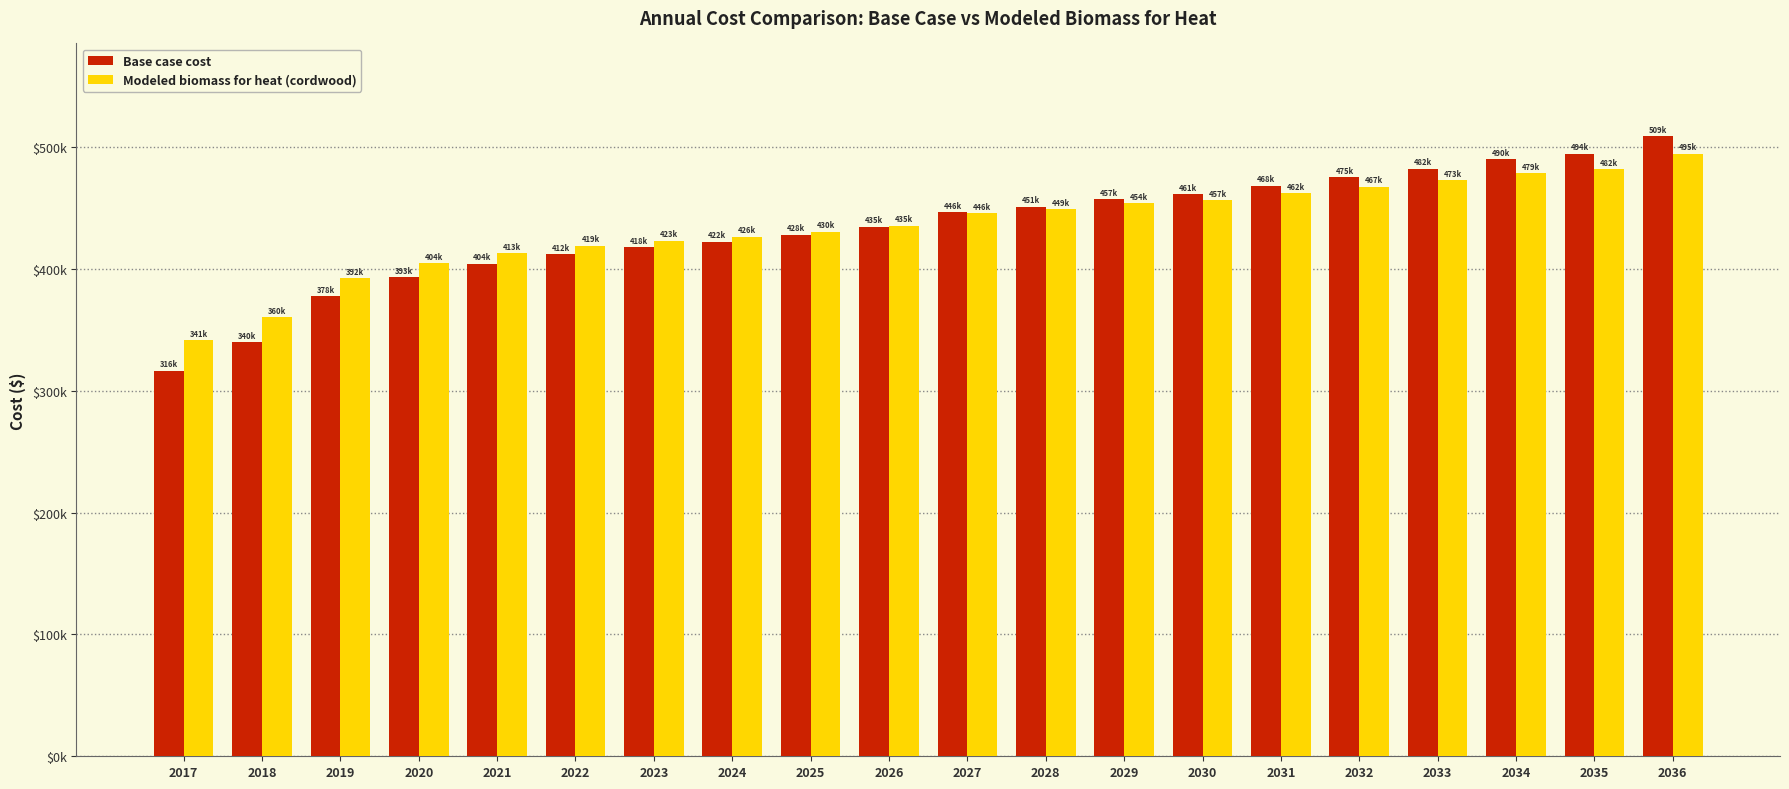

What is the difference between the highest and lowest values at 2018?

20394.3